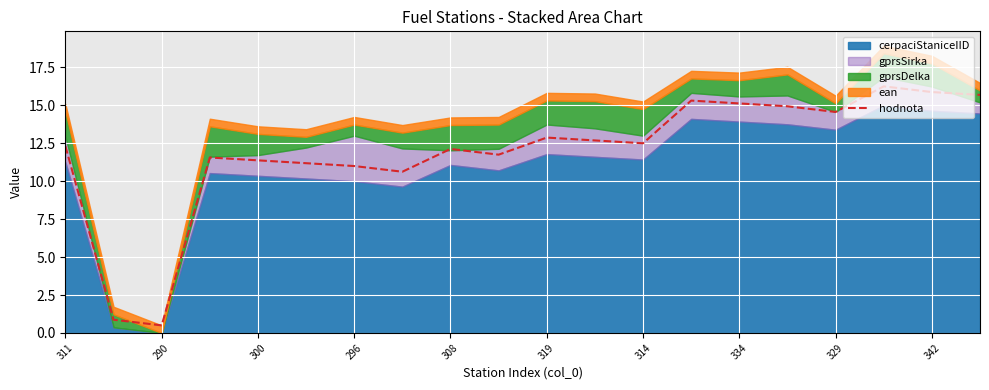

The value of hodnota at 329 is 14.6. True or false?

True